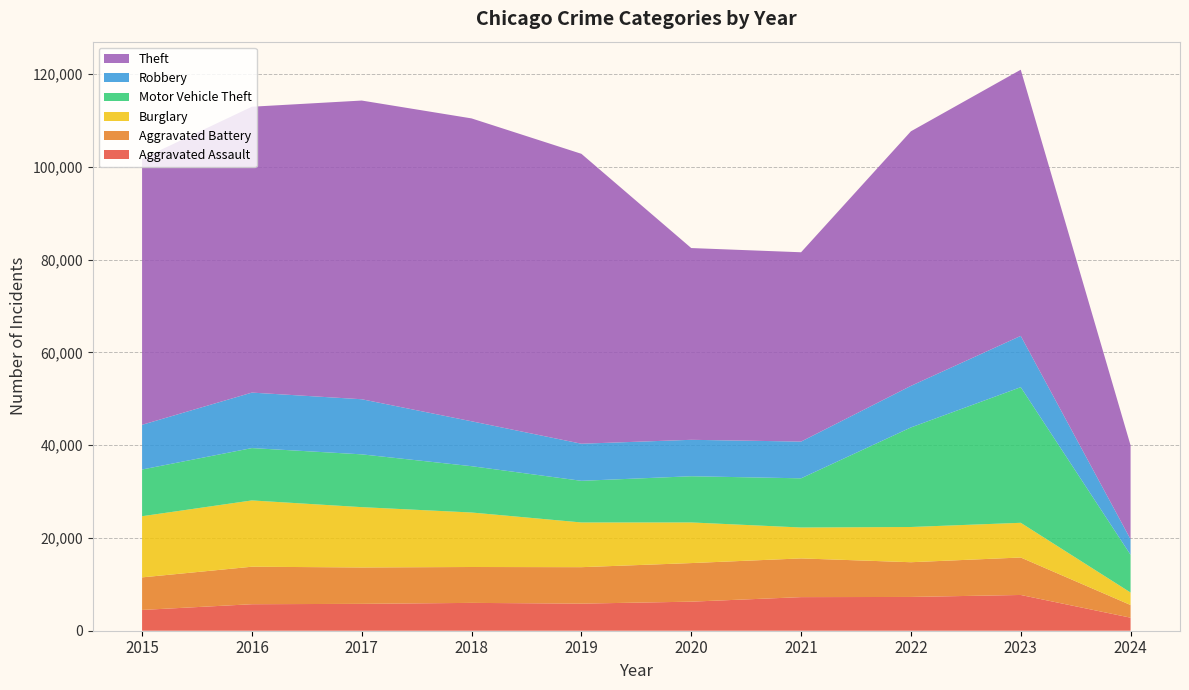

Reading left to right, extract all data points from this chart.

Aggravated Assault: 2015=4480	2016=5712	2017=5793	2018=6001	2019=5841	2020=6264	2021=7242	2022=7280	2023=7708	2024=2811
Aggravated Battery: 2015=7019	2016=8086	2017=7845	2018=7735	2019=7858	2020=8319	2021=8347	2022=7487	2023=8077	2024=2731
Burglary: 2015=13184	2016=14289	2017=13001	2018=11747	2019=9638	2020=8758	2021=6662	2022=7592	2023=7479	2024=2692
Motor Vehicle Theft: 2015=10068	2016=11285	2017=11380	2018=9984	2019=8977	2020=9959	2021=10602	2022=21459	2023=29235	2024=8127
Robbery: 2015=9638	2016=11960	2017=11880	2018=9681	2019=7995	2020=7855	2021=7920	2022=8962	2023=11057	2024=3357
Theft: 2015=57350	2016=61623	2017=64386	2018=65288	2019=62494	2020=41334	2021=40809	2022=54875	2023=57376	2024=20237